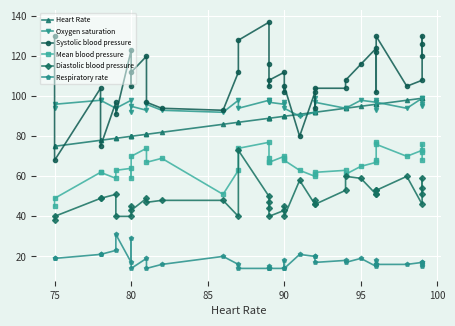

What is the average value of the Respiratory rate series?

18